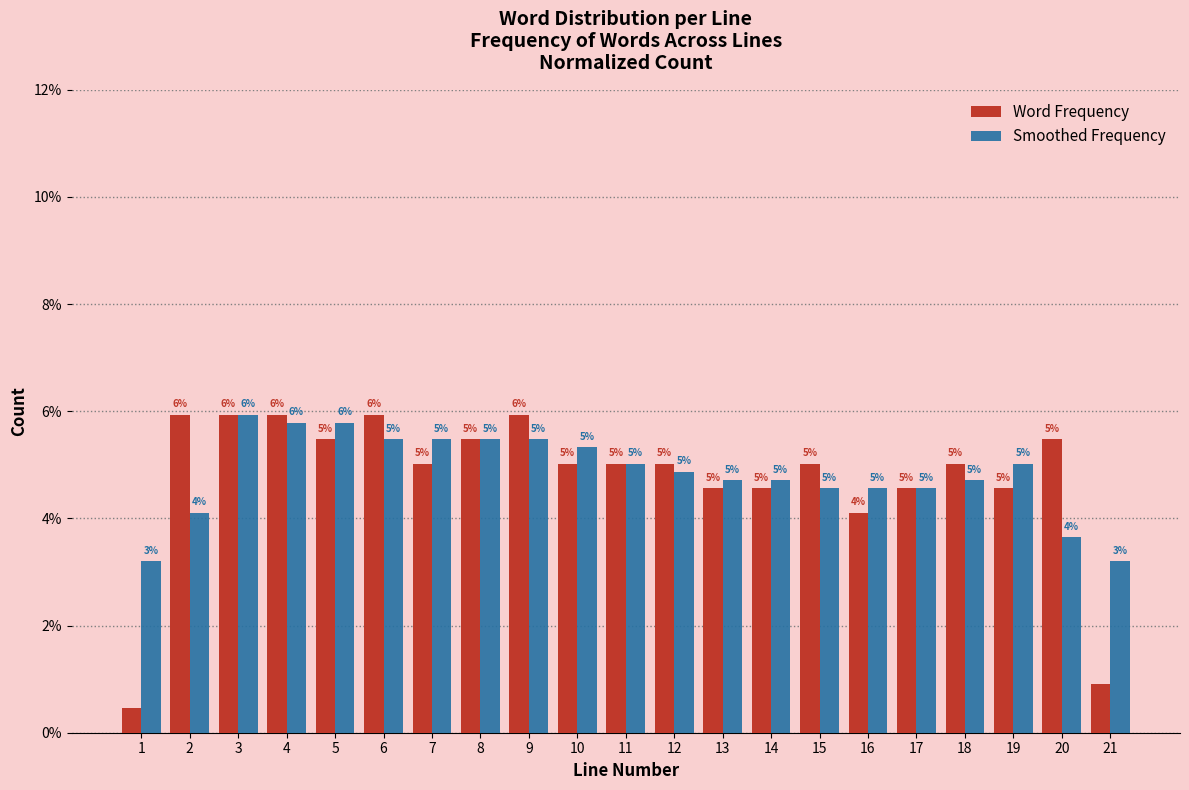

Rank the series by their average value, from highest to lowest.

Smoothed Frequency, Word Frequency